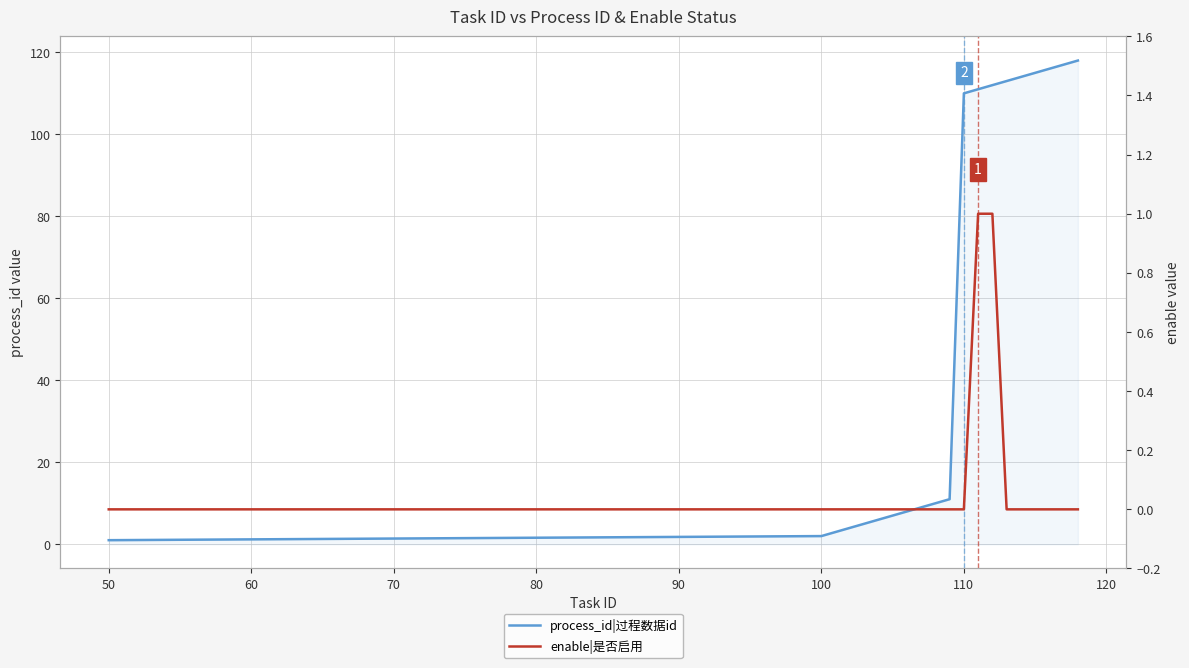

The value of enable|是否启用 at 100 is 0. True or false?

True